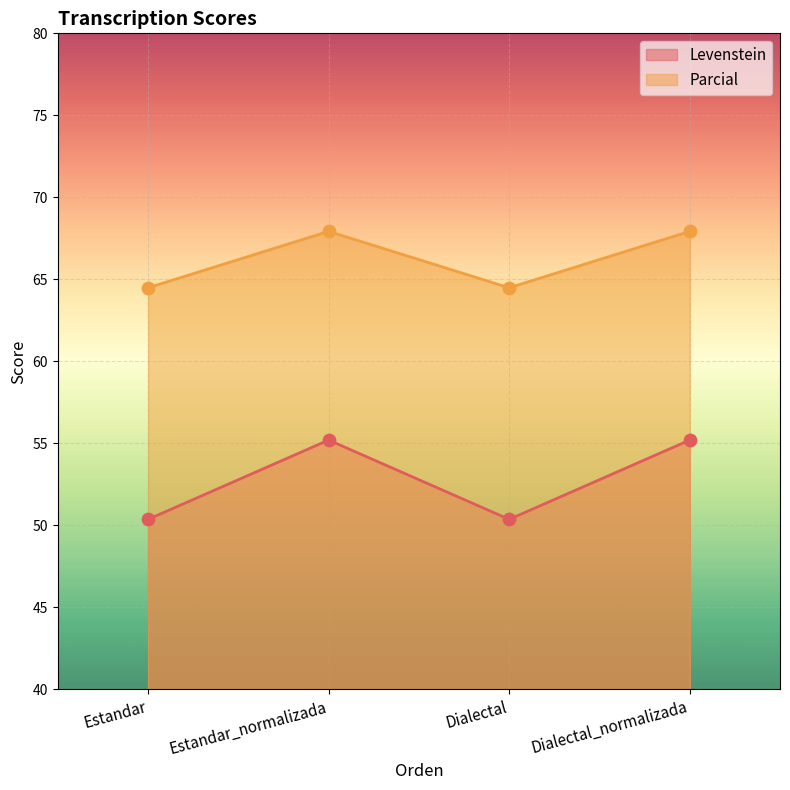

What is the total value across all series at Dialectal_normalizada?

123.1